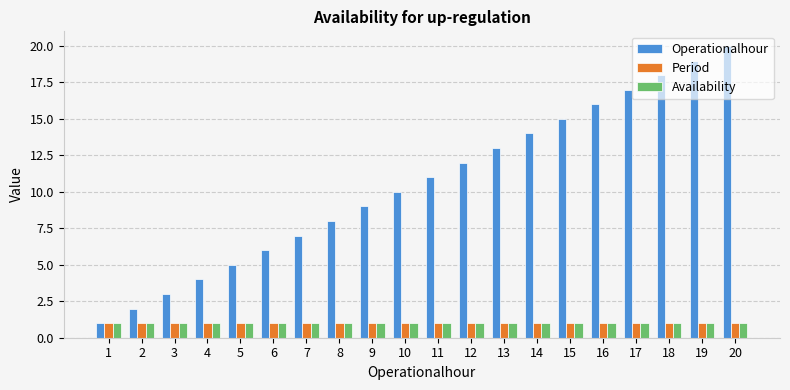

Is the value of Operationalhour at 3 greater than the value of Period at 11?

Yes